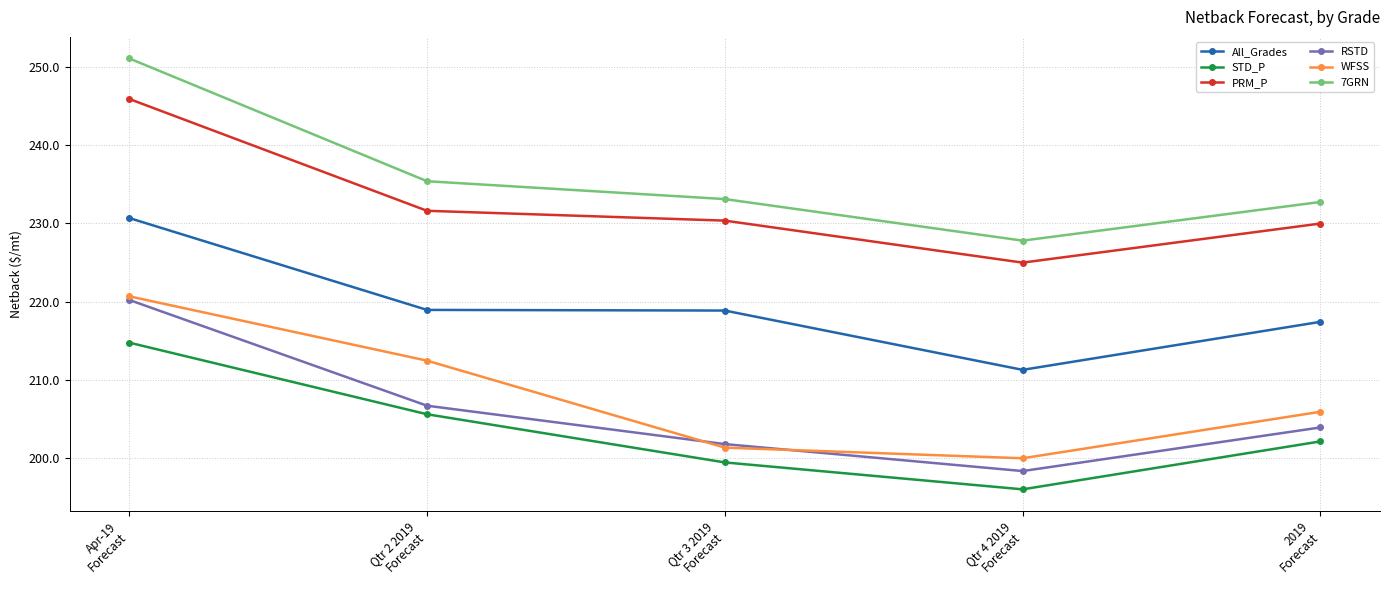

True or false: 7GRN and STD_P intersect in this chart.

False